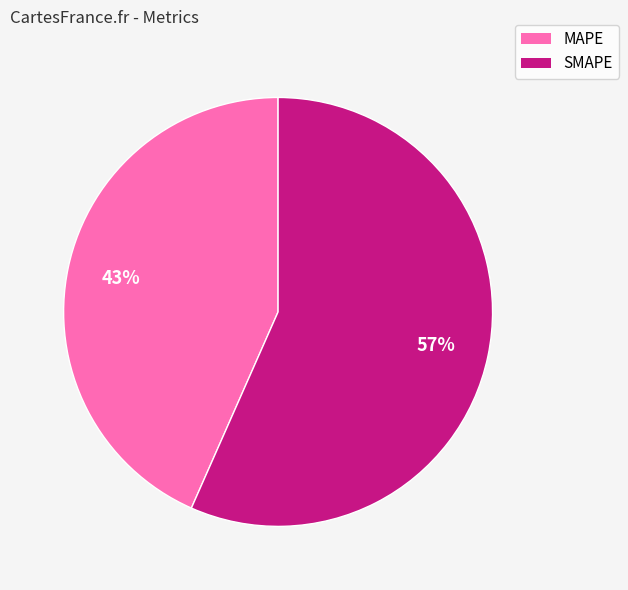

The MAPE slice represents 33% of the pie. True or false?

False